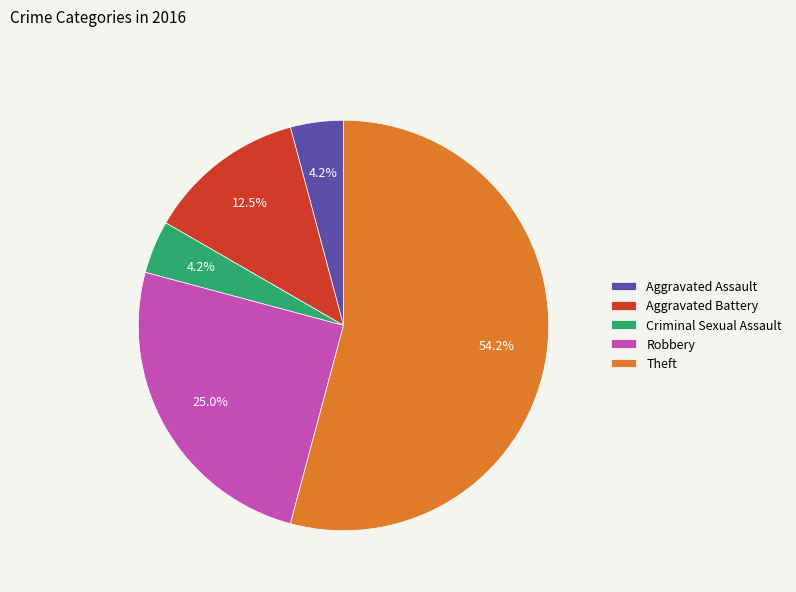

Does Robbery represent more than half of the total?

No